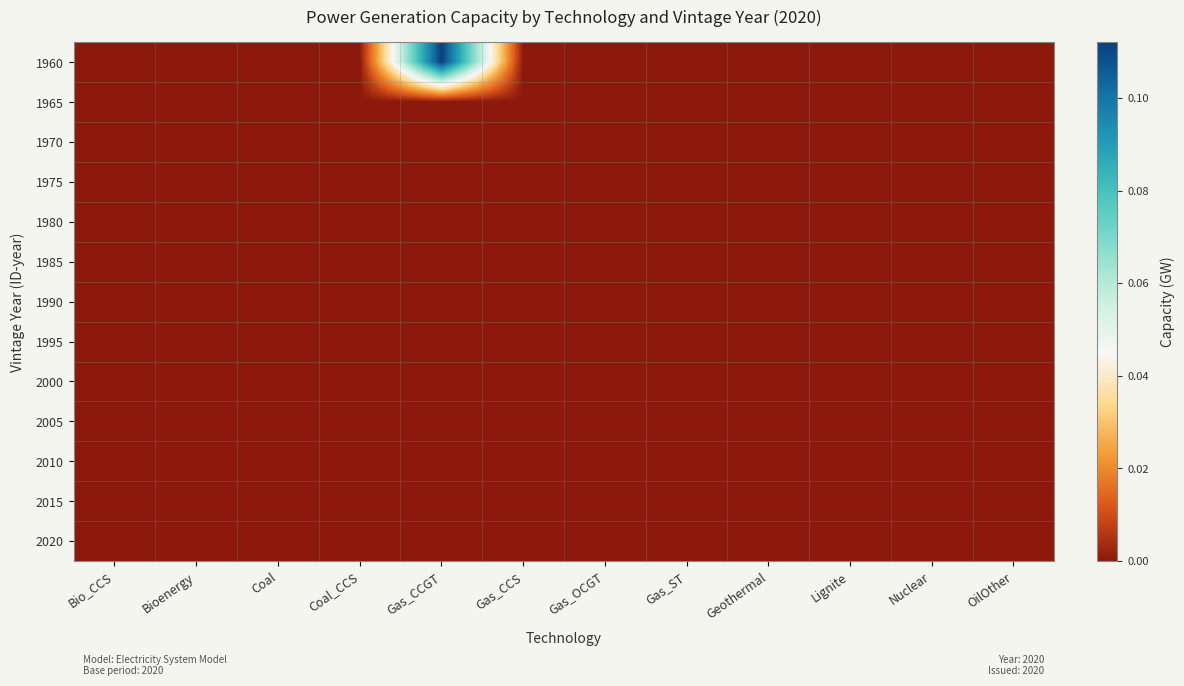

At which category is the sum across all series the highest?

Gas_CCGT